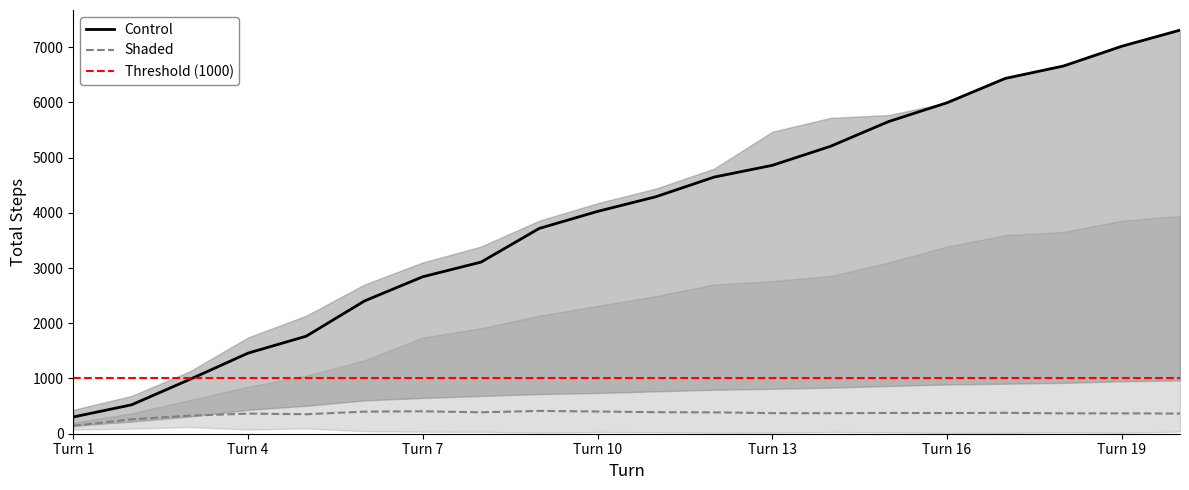

True or false: Control and Shaded intersect in this chart.

False